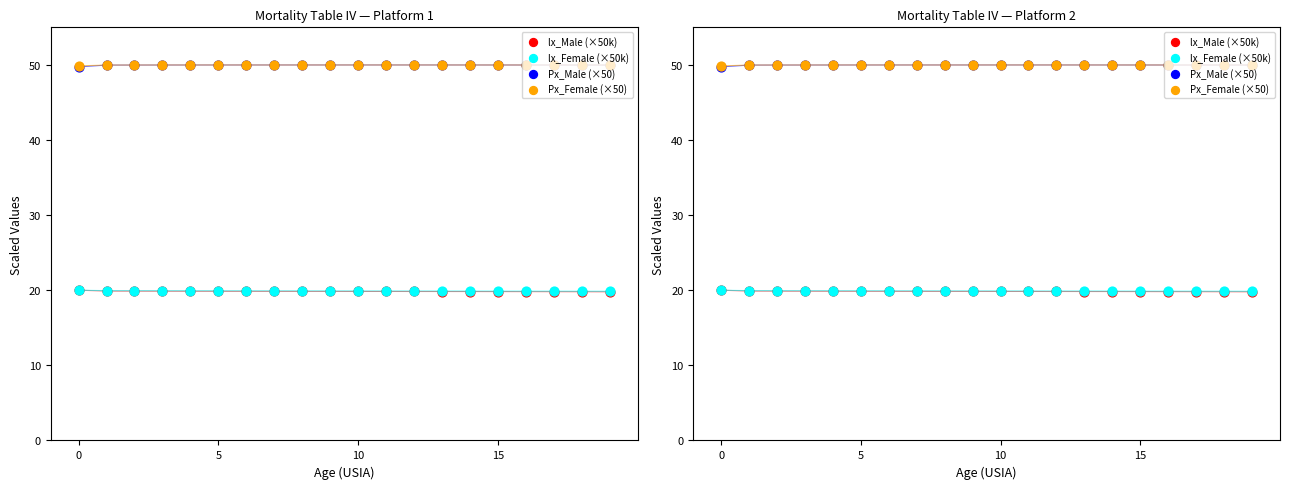

Which series has the largest total across all categories?

Px_Female (×50)